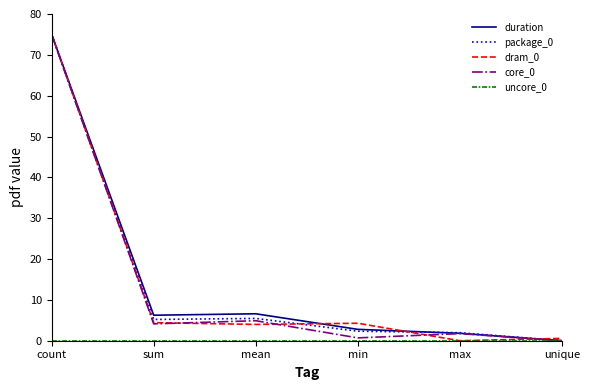

The value of duration at mean is 11.0. True or false?

False